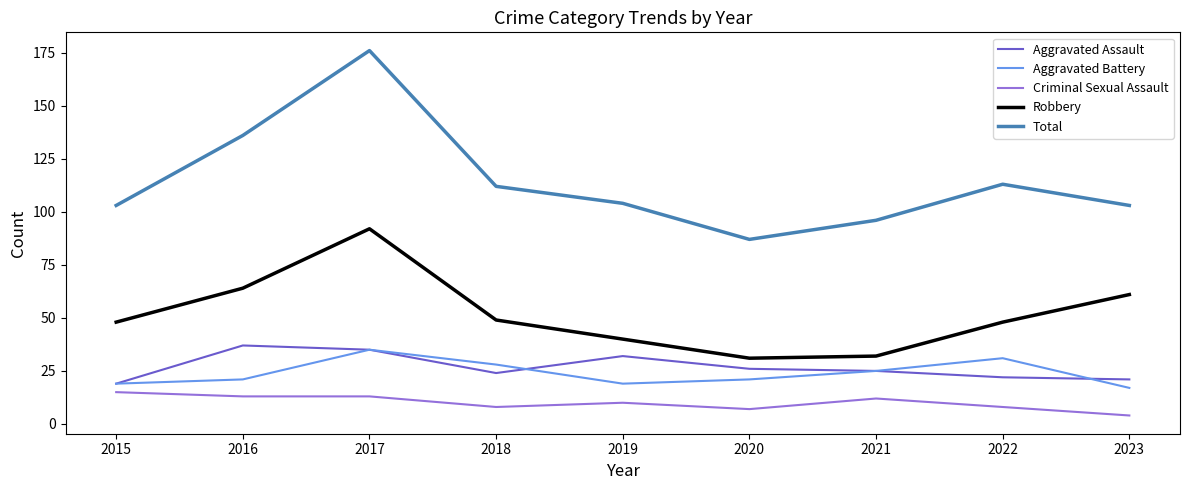

At how many categories does at least one series exceed 60?

9